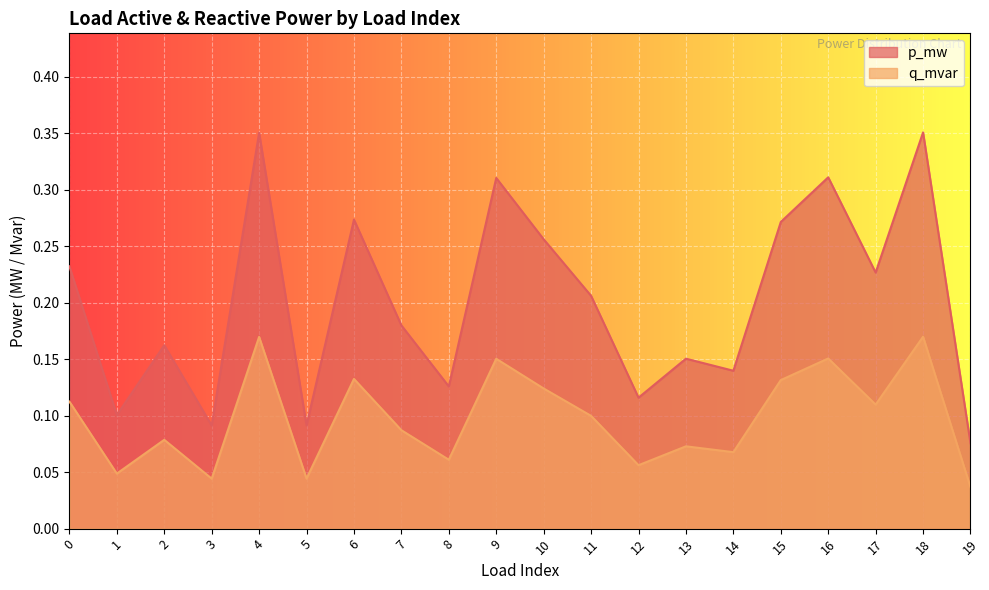

How many p_mw values are between 0 and 1?

20